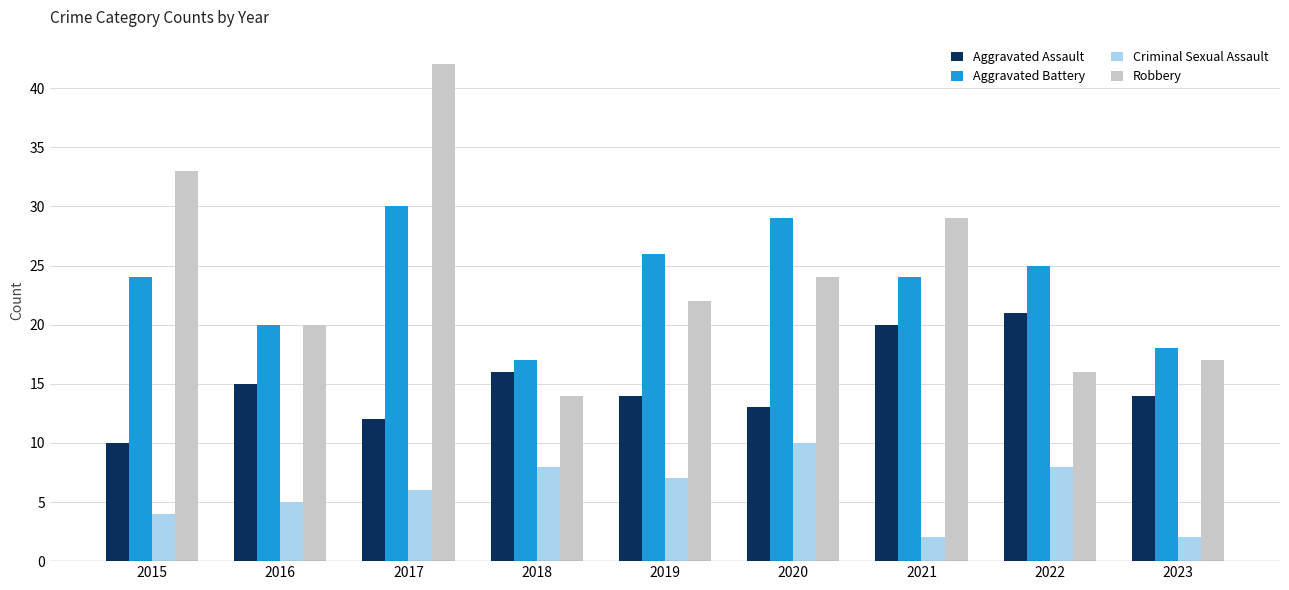

Where is Robbery nearest to the value 28?

2021